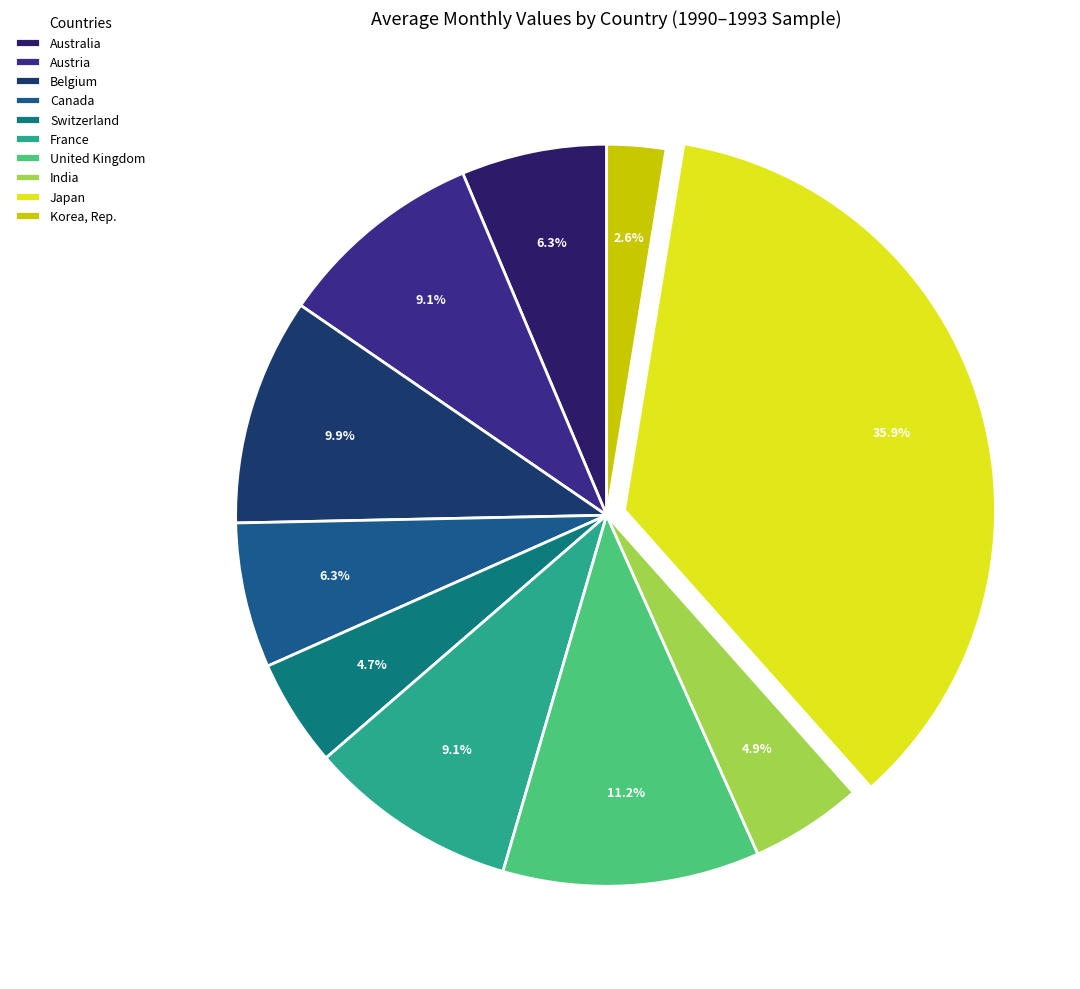

What is the total percentage of Canada and United Kingdom?

17.5%